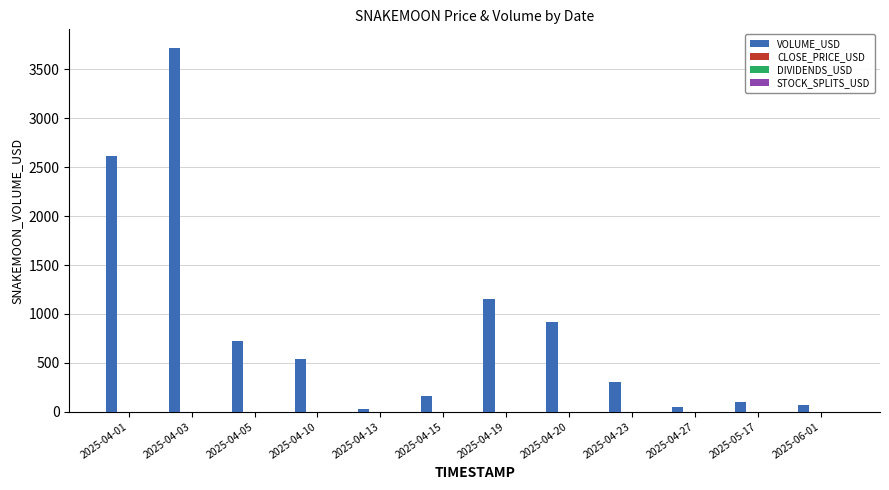

The value of VOLUME_USD at 2025-04-19 is 1156.0. True or false?

True